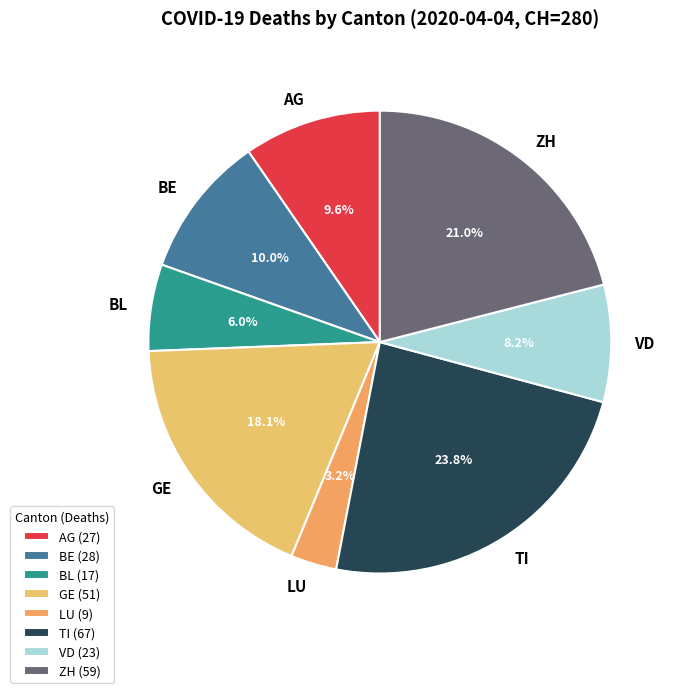

Count the number of slices in the pie.

8